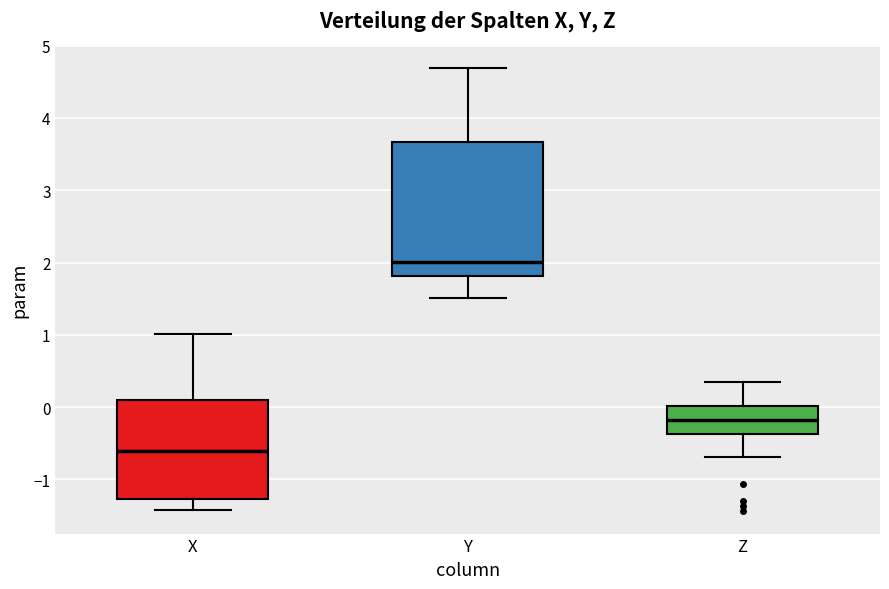

Which box has the lowest median line?

X